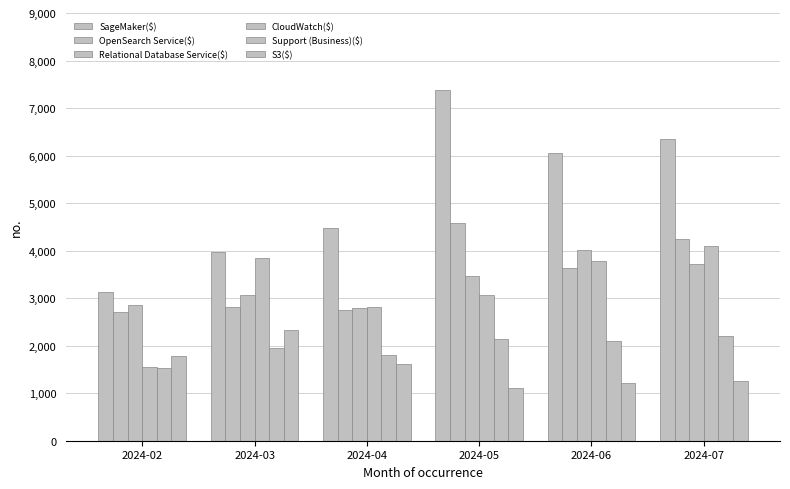

What is the difference between the maximum and minimum values in the OpenSearch Service($) series?

1877.7